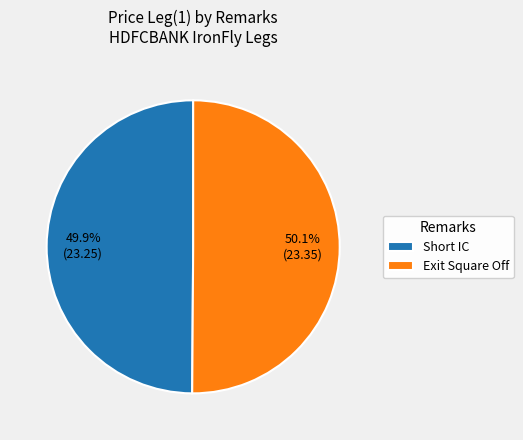

Combined, do Exit Square Off and Short IC account for over 50%?

Yes